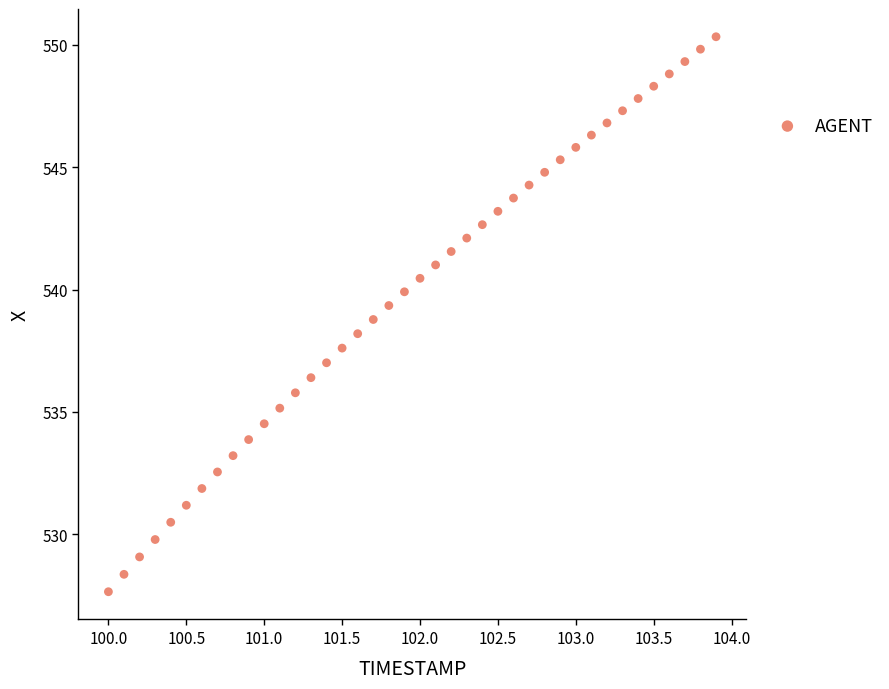

What is the range of Y values (max minus min)?

22.7